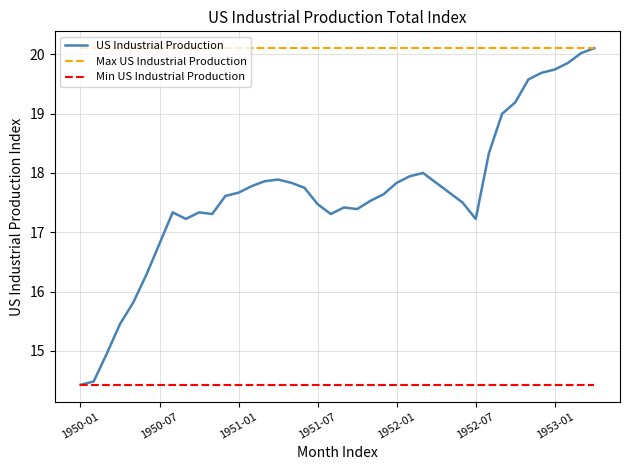

Which series has the widest spread of values?

US Industrial Production